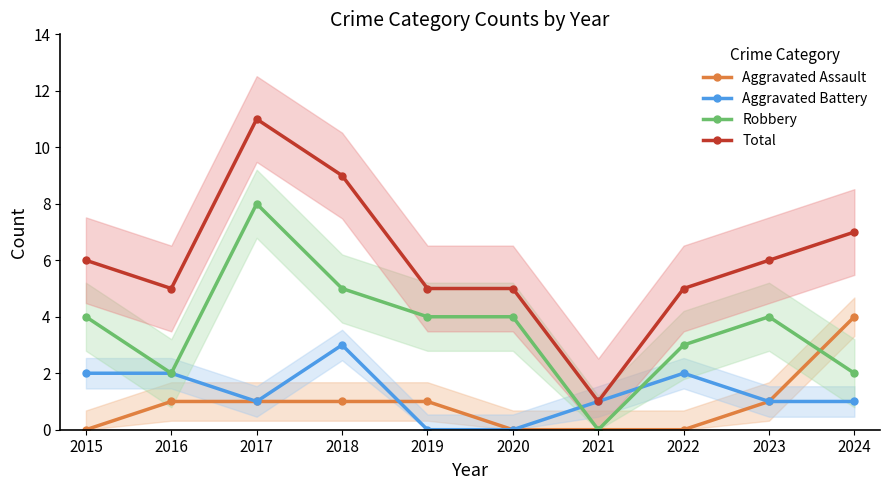

At how many categories does at least one series exceed 5?

5